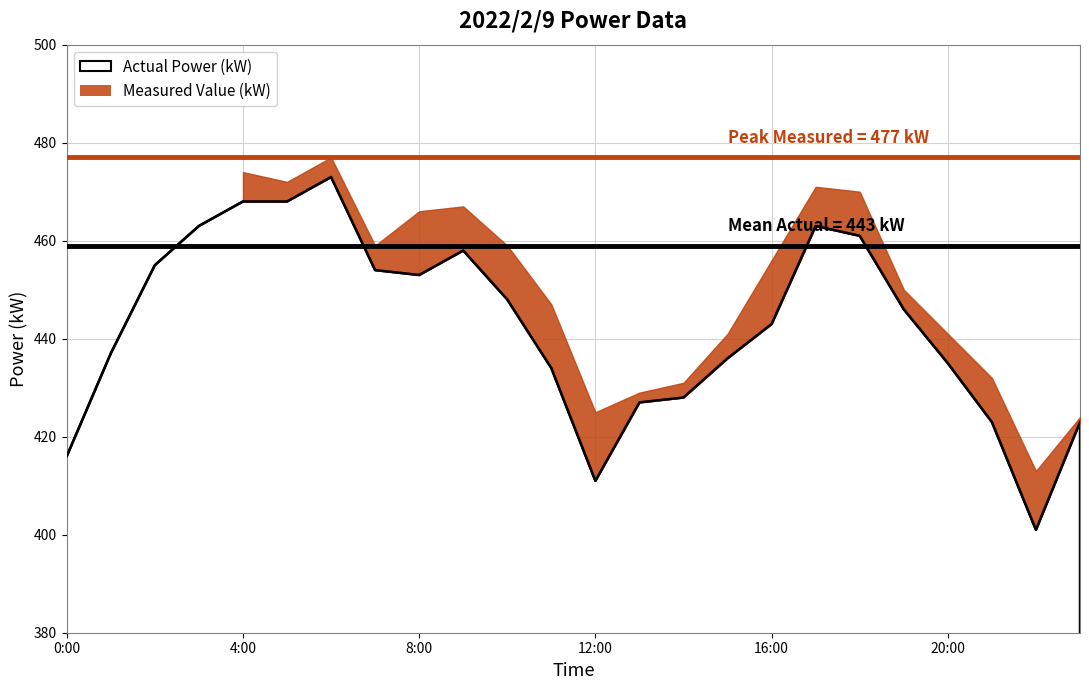

Reading right to left, transcribe all the data shown in this chart.

Actual Power (kW): 423	401	423	435	446	461	463	443	436	428	427	411	434	448	458	453	454	473	468	468	463	455	437	416
Measured Value (kW): 424	413	432	441	450	470	471	456	441	431	429	425	447	459	467	466	459	477	472	474	462	454	437	416